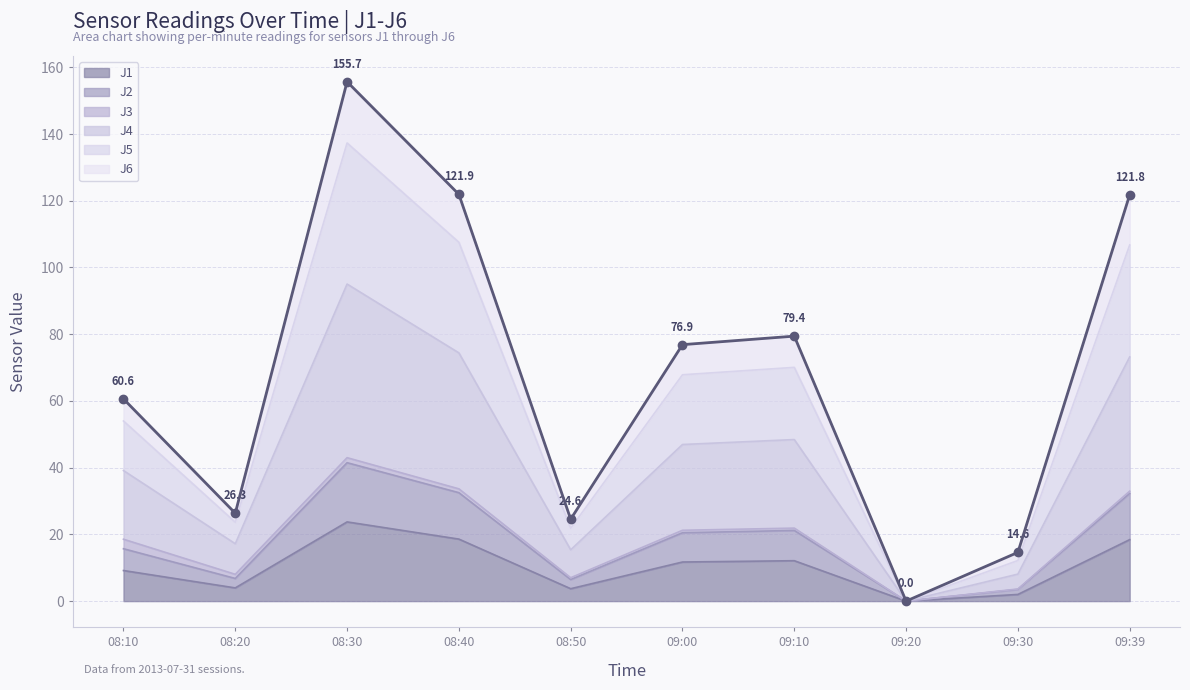

At which category is the sum across all series the highest?

08:30